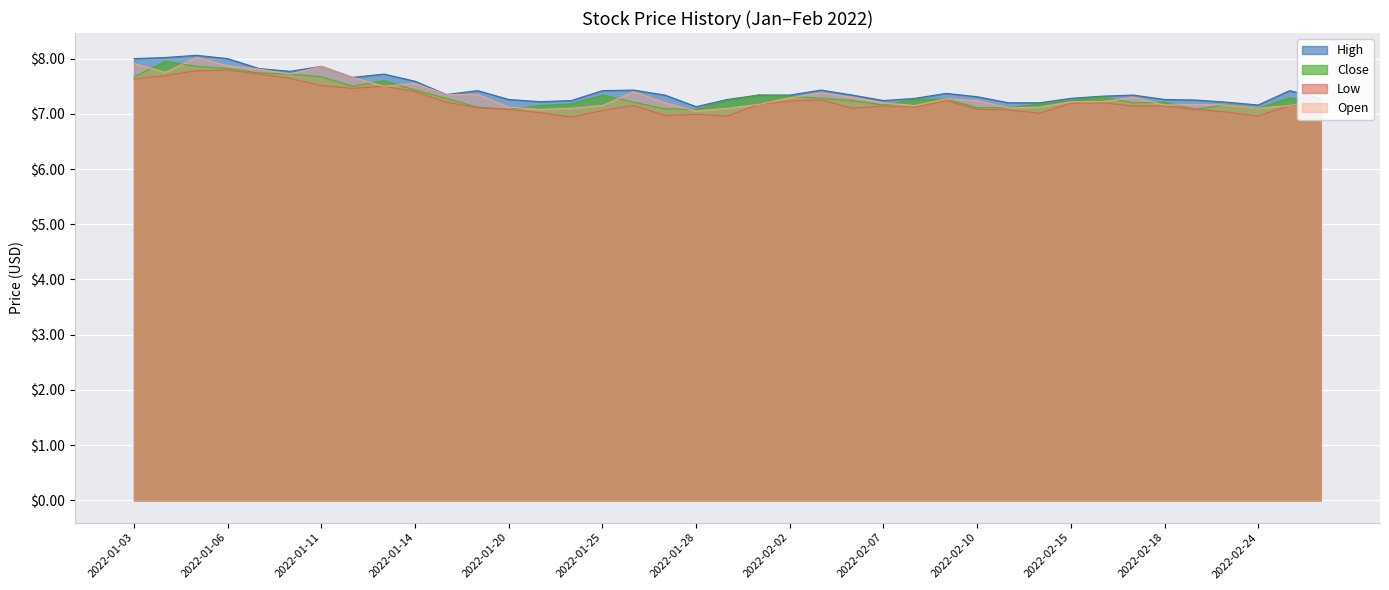

What are all the series names shown in the legend?

High, Close, Low, Open